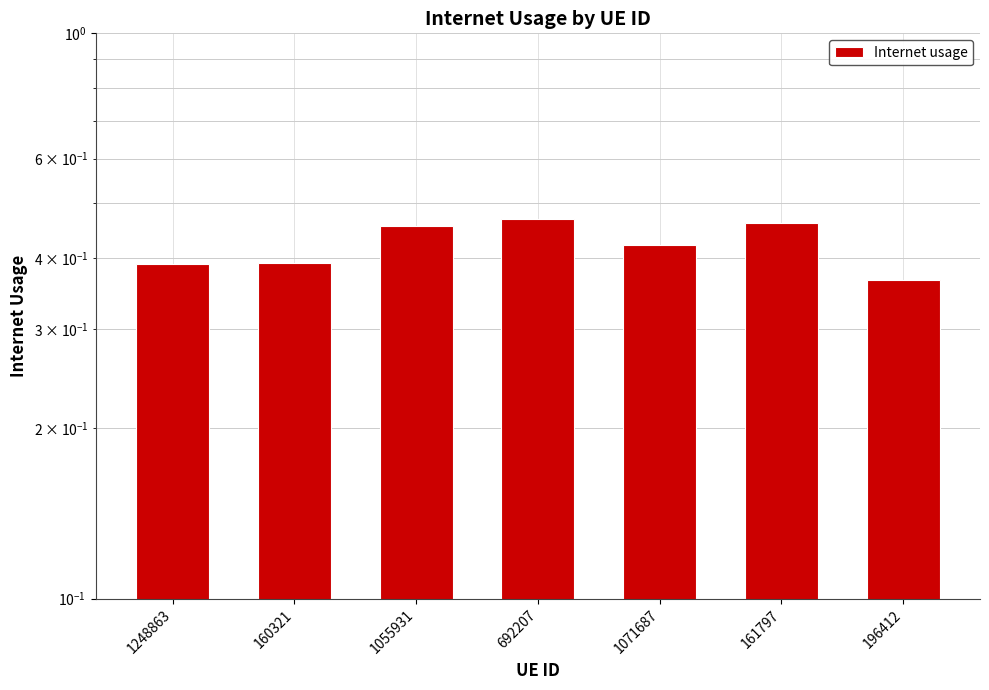

At which category does the chart reach its minimum across all series?

196412